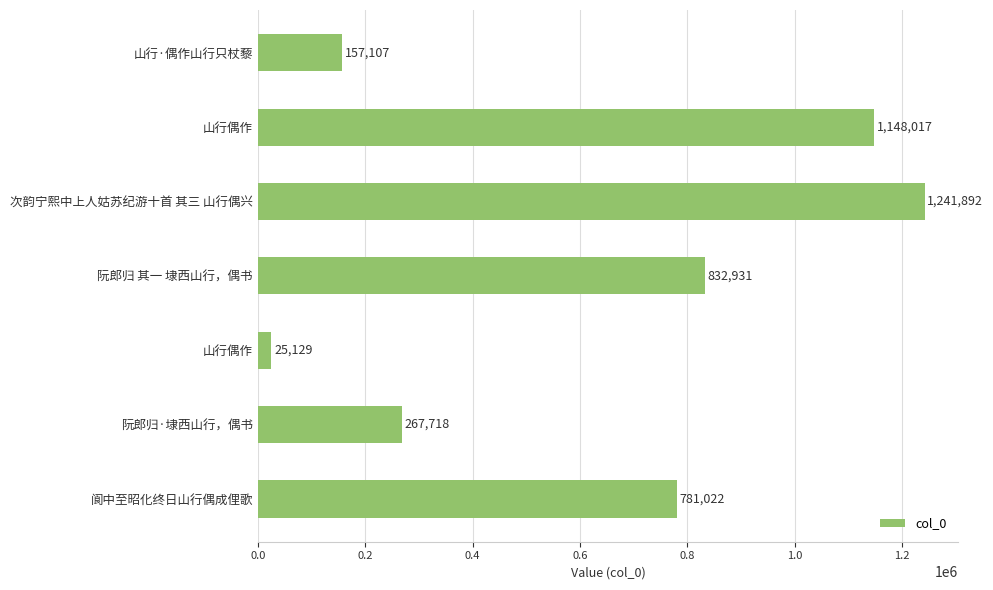

How many values are below 781022?

3